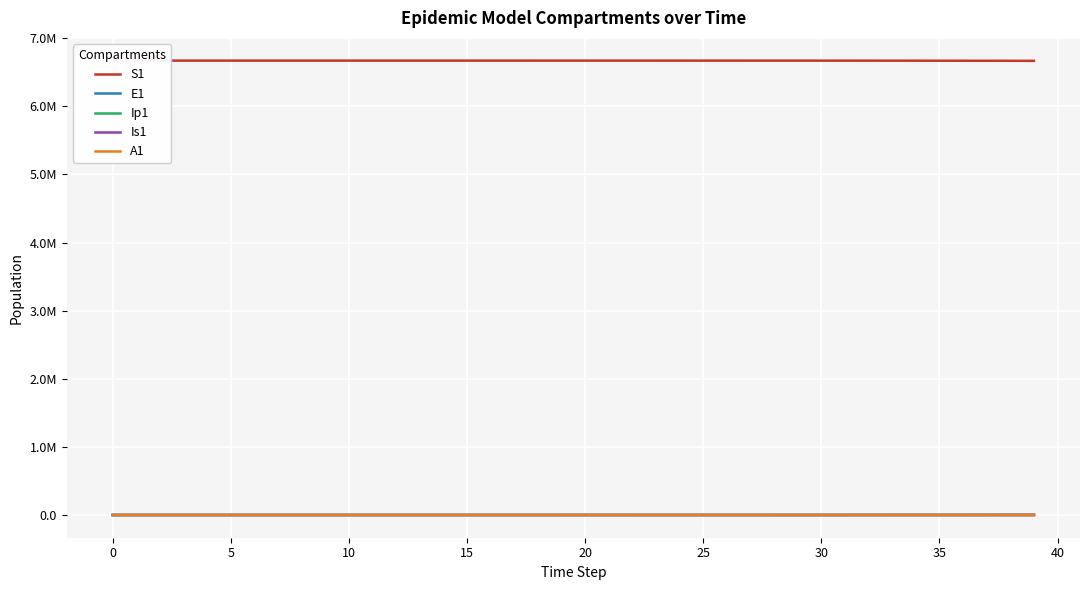

True or false: Ip1 and Is1 cross at least once.

False